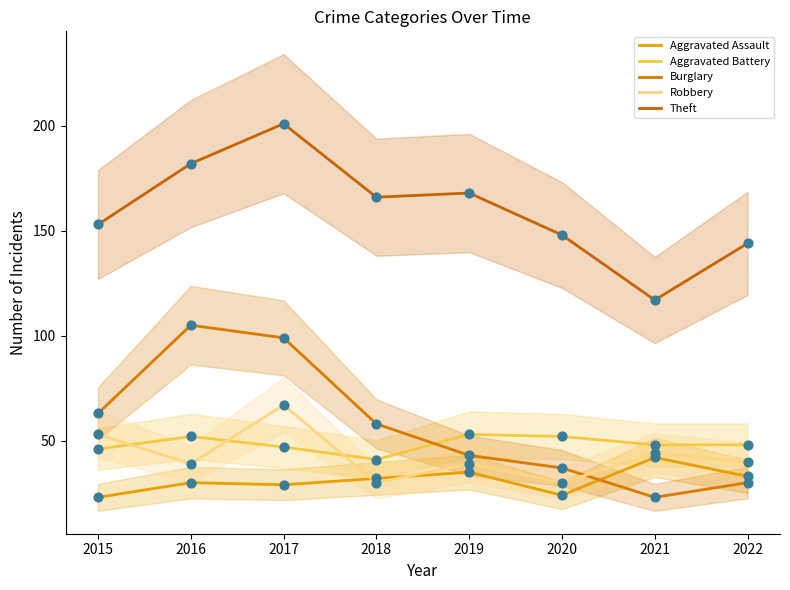

What are all the series names shown in the legend?

Aggravated Assault, Aggravated Battery, Burglary, Robbery, Theft